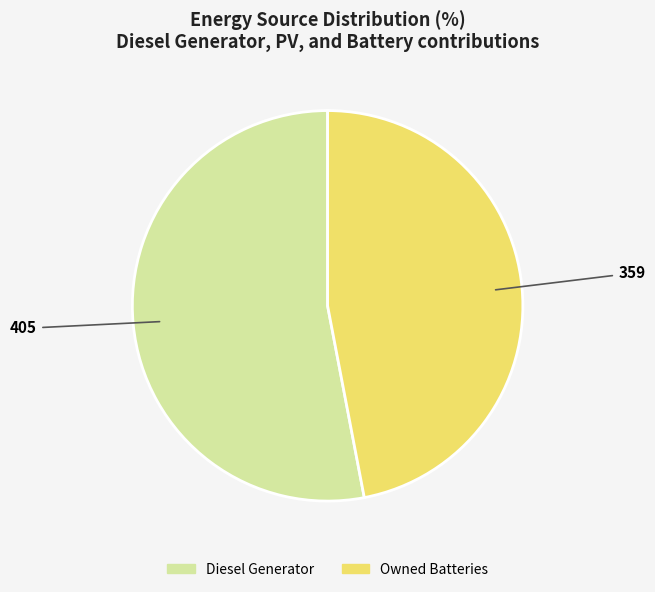

Count the number of slices in the pie.

2